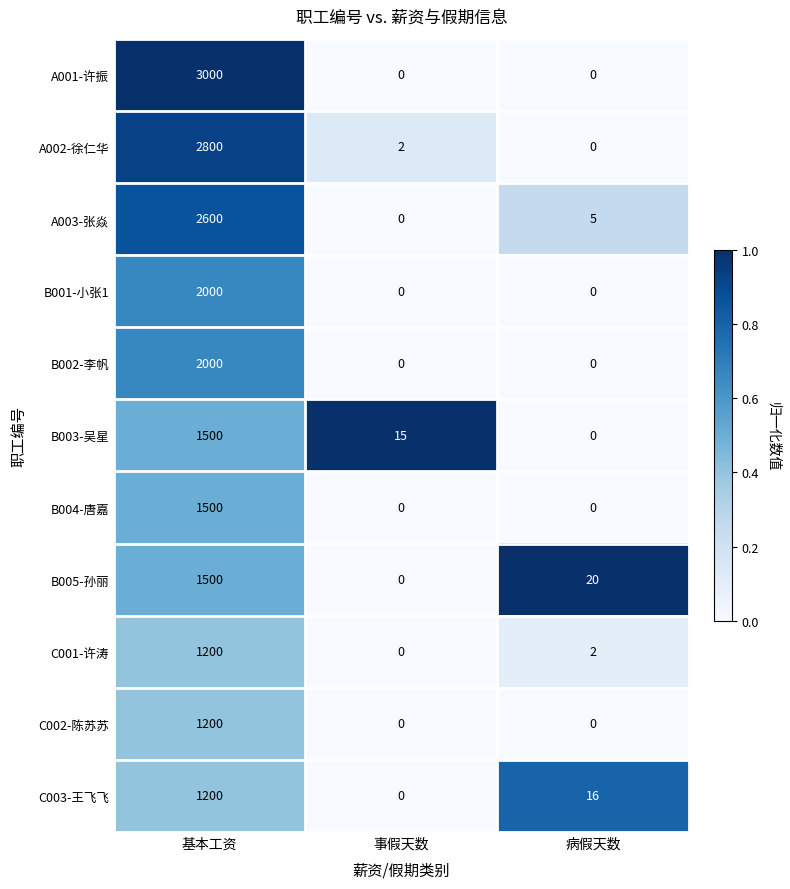

Is it true that C003-王飞飞 equals 1200 at 基本工资?

True